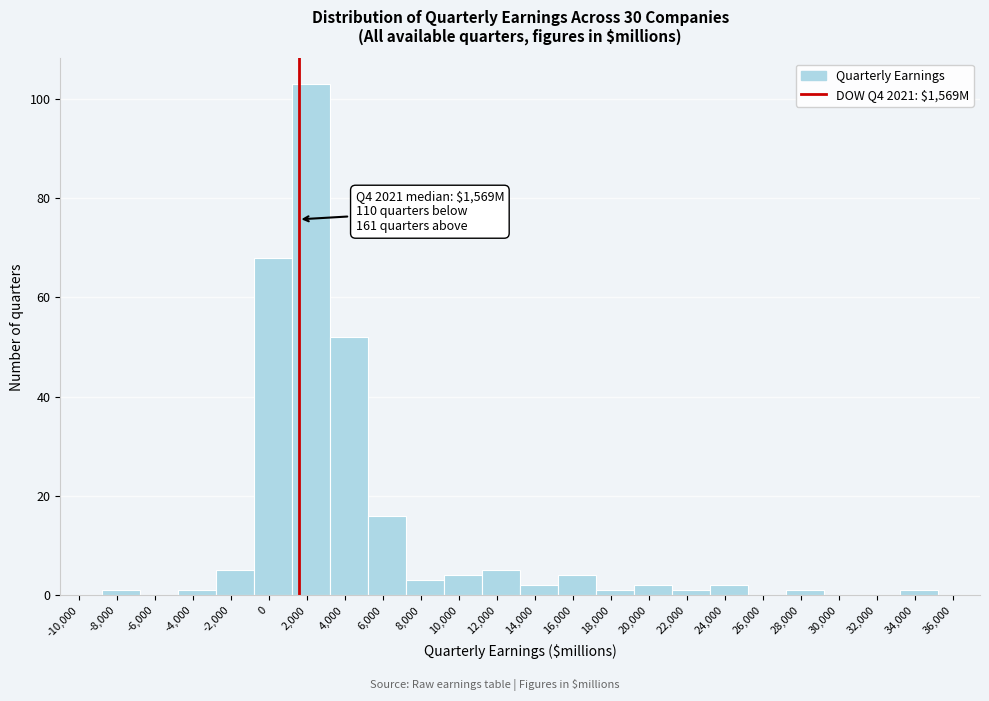

Over which range of the x-axis is the bar tallest?

1200 to 3200